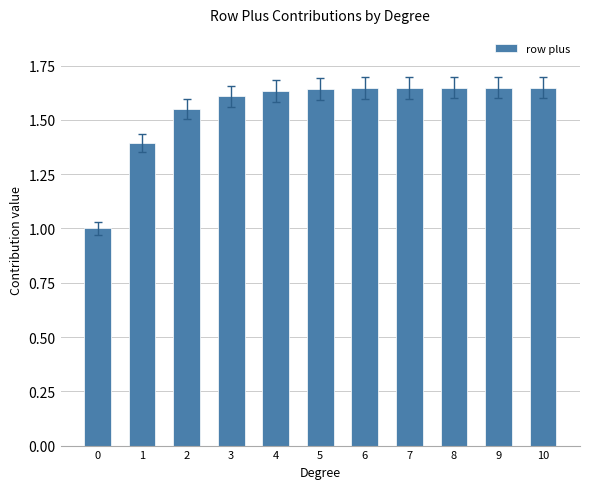

What is the smallest value displayed?

1.0